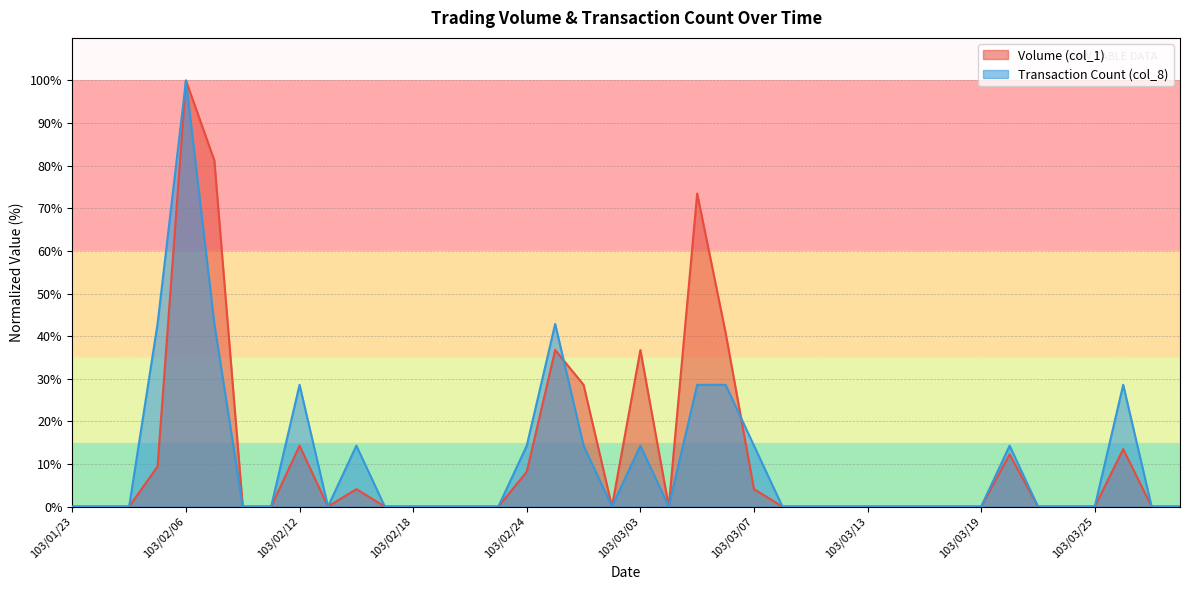

What is the difference between the maximum and minimum values in the Transaction Count (col_8) series?

100.0